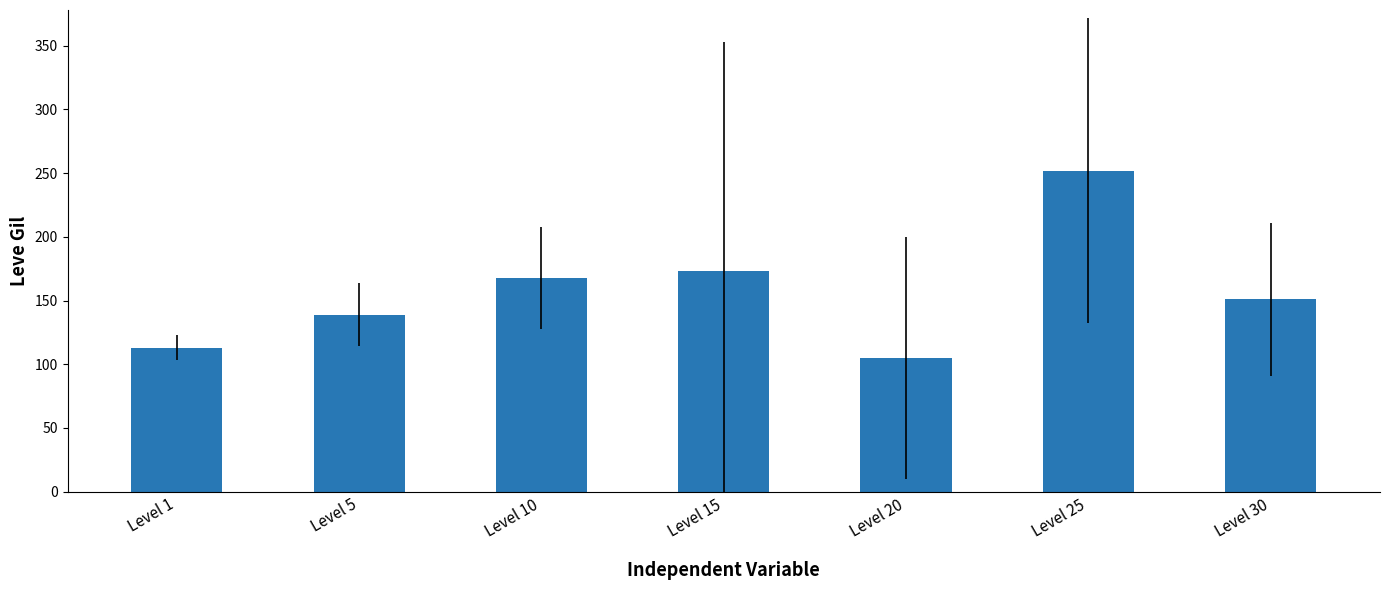

Which has a higher value, Level 30 or Level 20?

Level 30